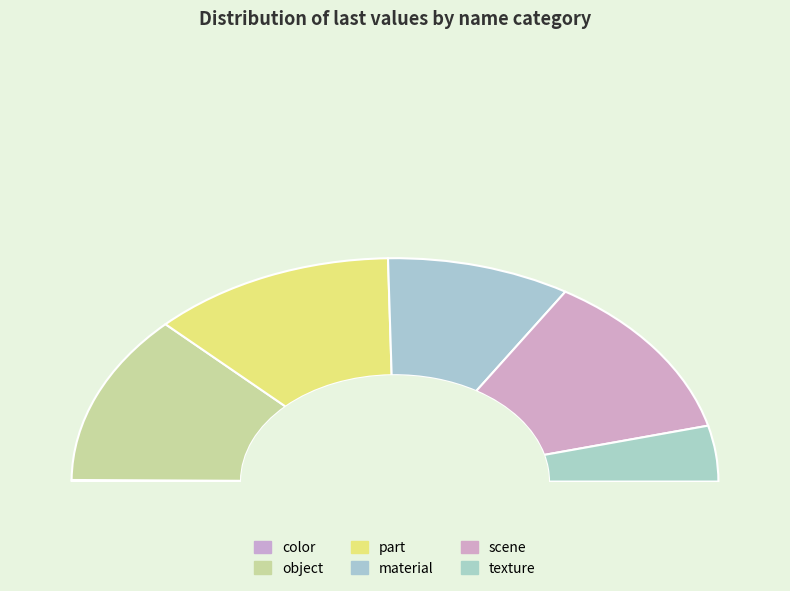

Does any single category account for the majority?

No